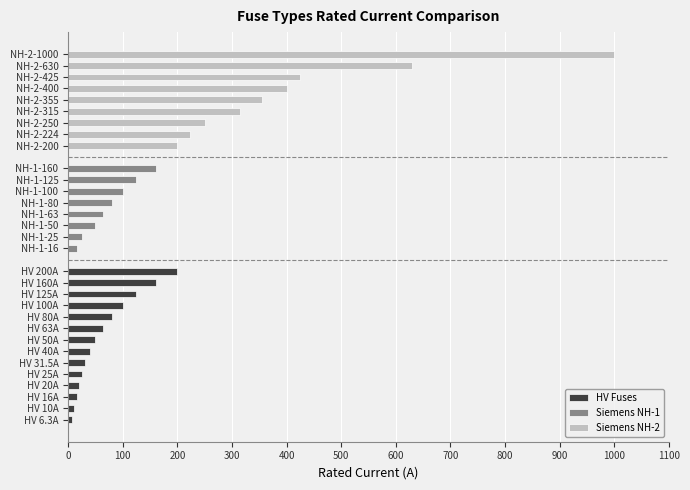

At which label does HV Fuses reach its peak?

HV 200A